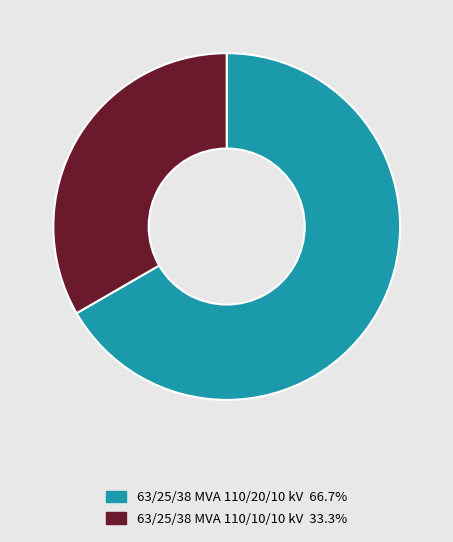

What is the ratio of the value at 63/25/38 MVA 110/20/10 kV to the value at 63/25/38 MVA 110/10/10 kV?

2.0